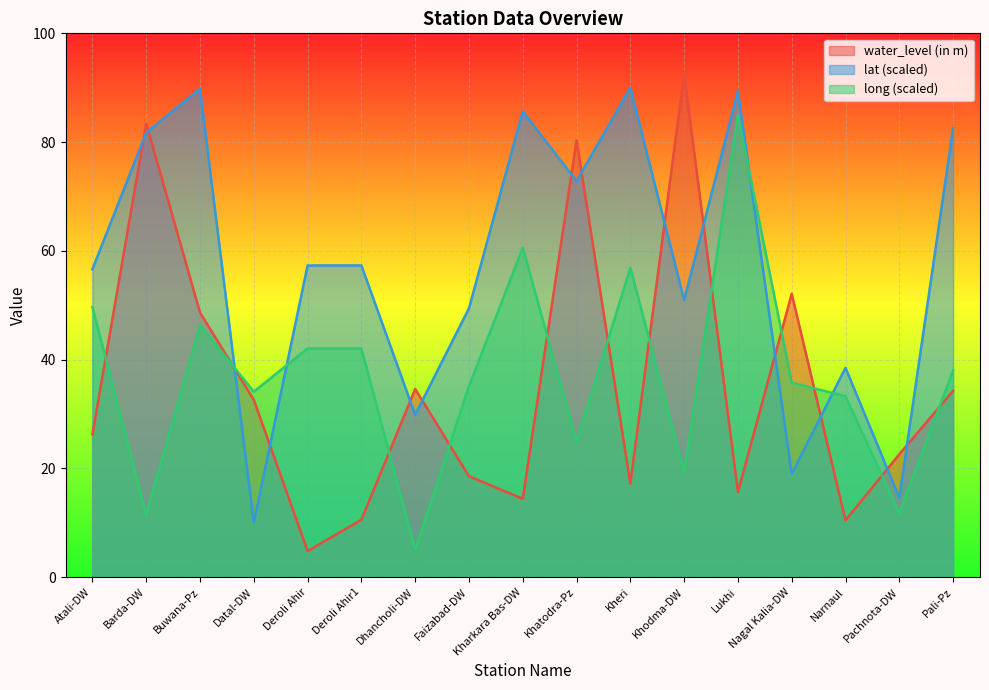

True or false: long has a value of 67.1 at Buwana-Pz.

False